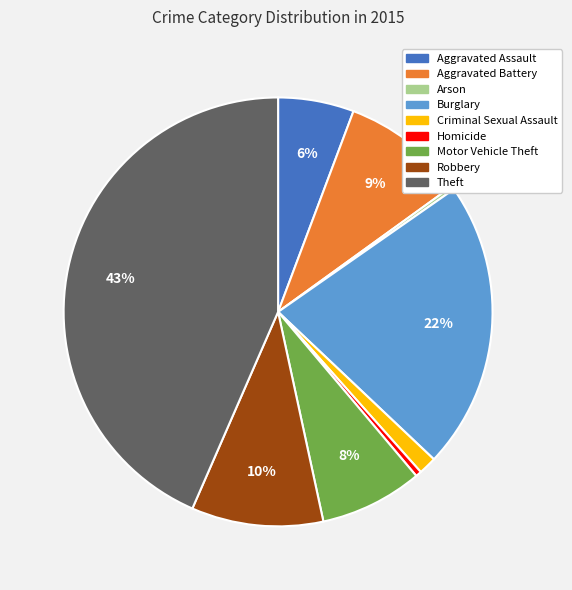

Which has a higher value, Burglary or Homicide?

Burglary